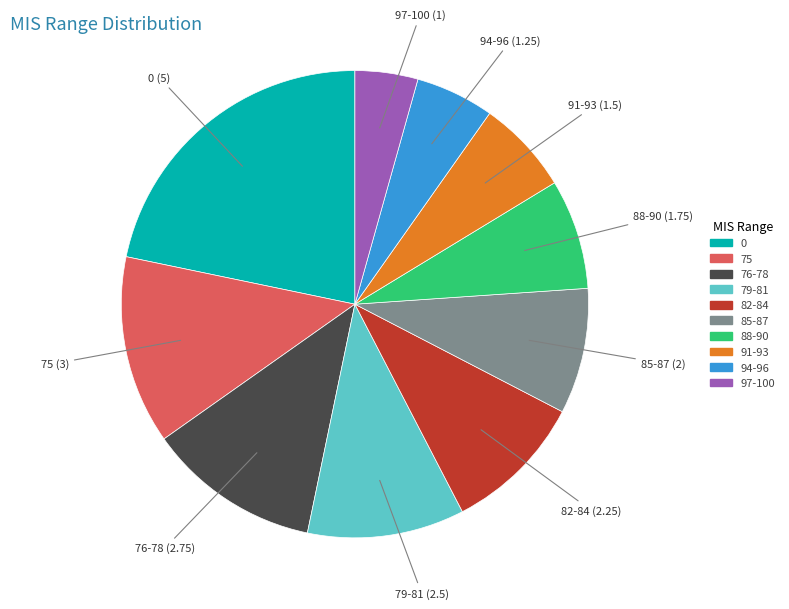

Is the sum of 79-81 and 75 greater than half?

No